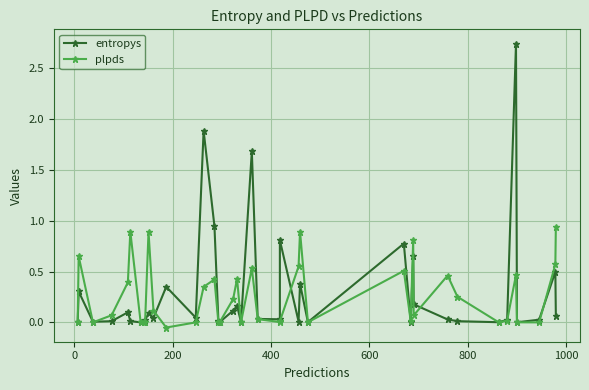

What is the label of the 38th point from the right?

200